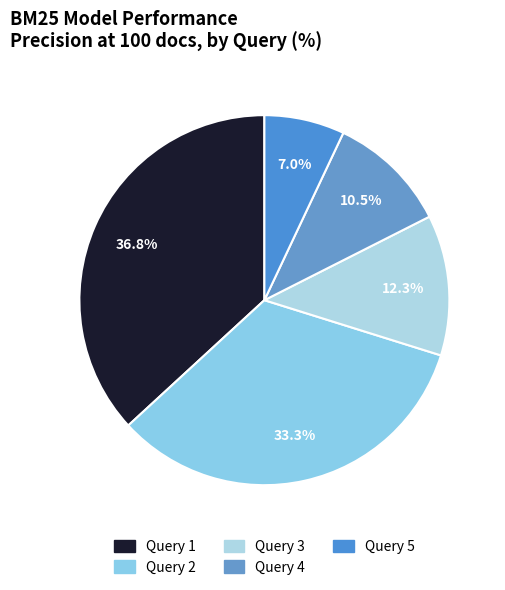

Does any single category account for the majority?

No